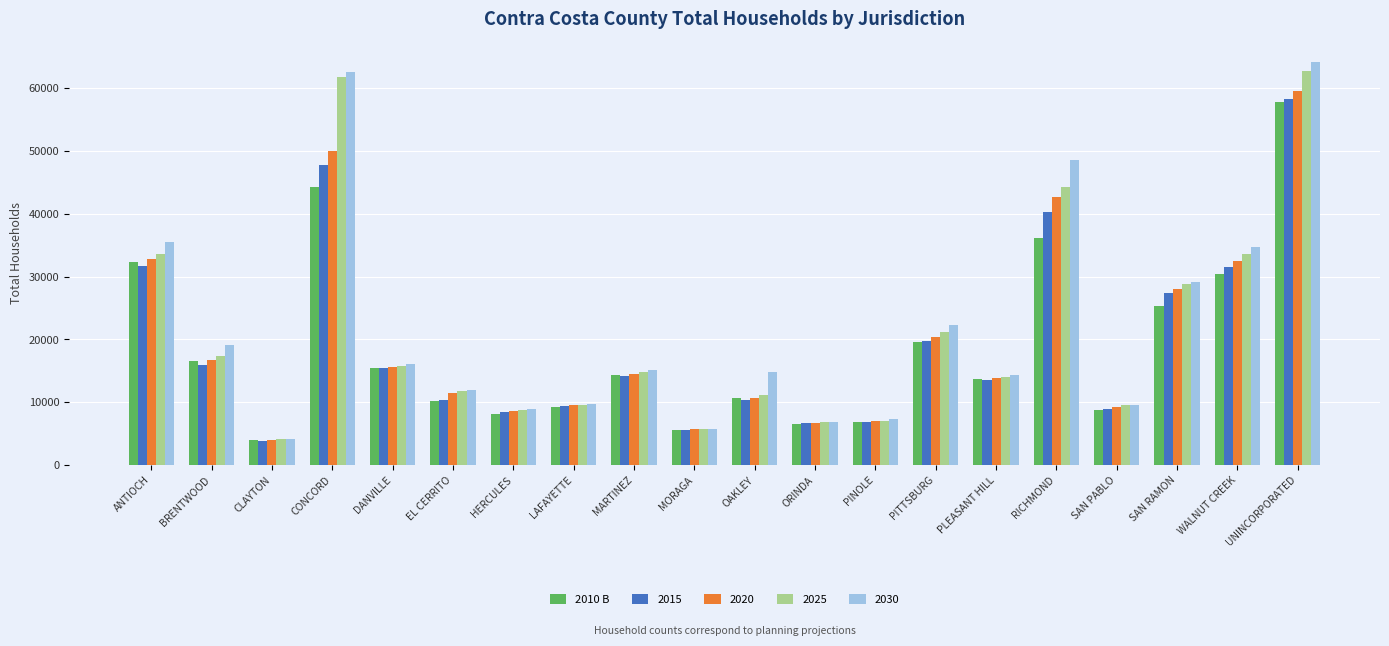

What is the maximum value shown in the chart?

64195